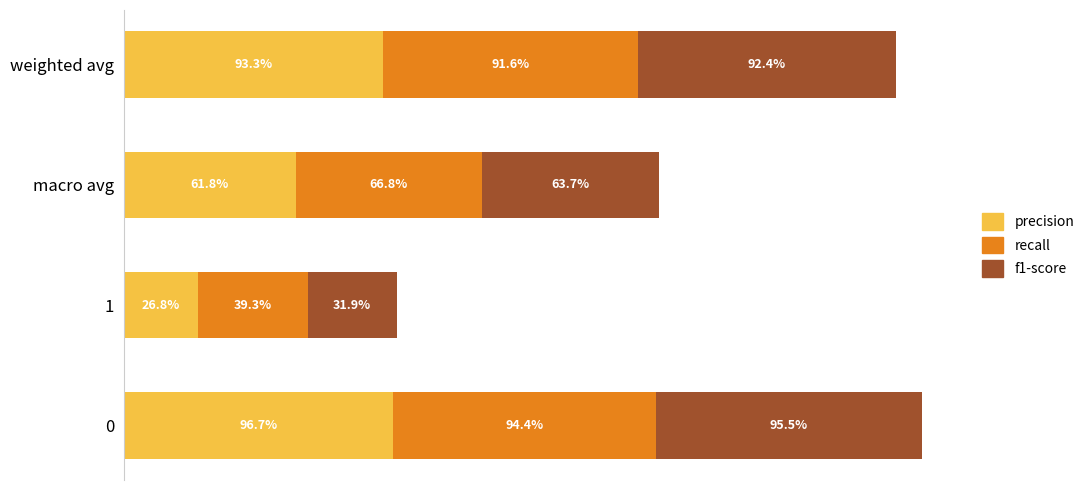

What are all the series names shown in the legend?

precision, recall, f1-score